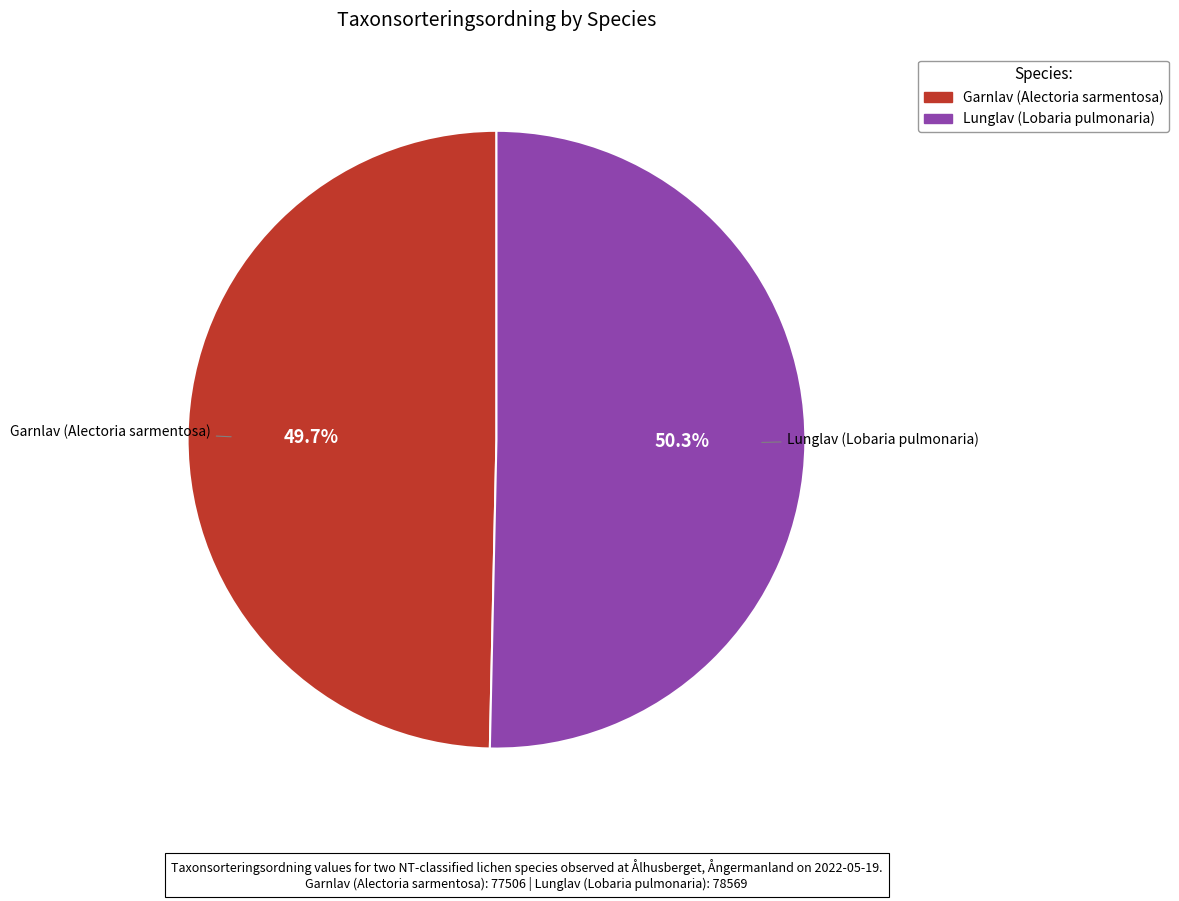

Combined, what portion of the pie is Lunglav (Lobaria pulmonaria) and Garnlav (Alectoria sarmentosa)?

100.0%